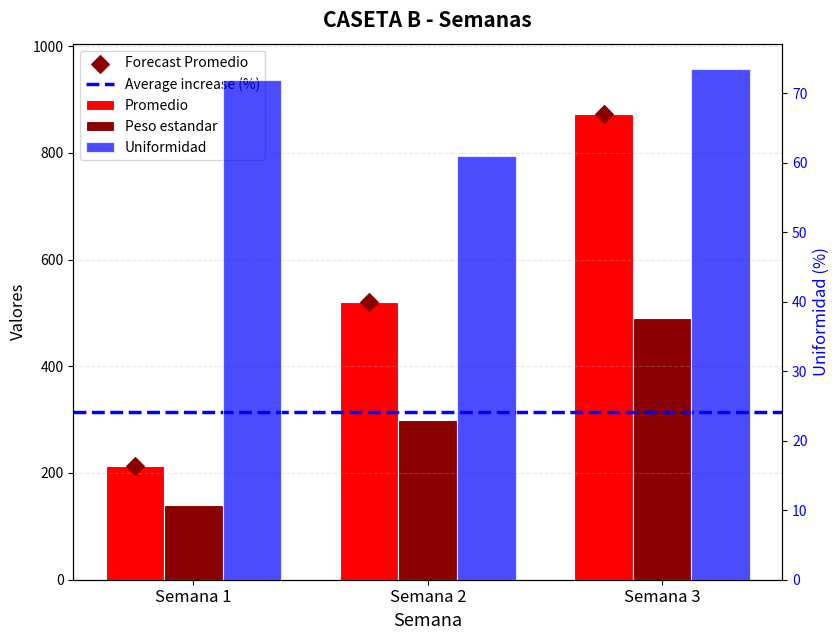

Is the value of Uniformidad at Semana 1 greater than the value of Peso estandar at Semana 1?

No